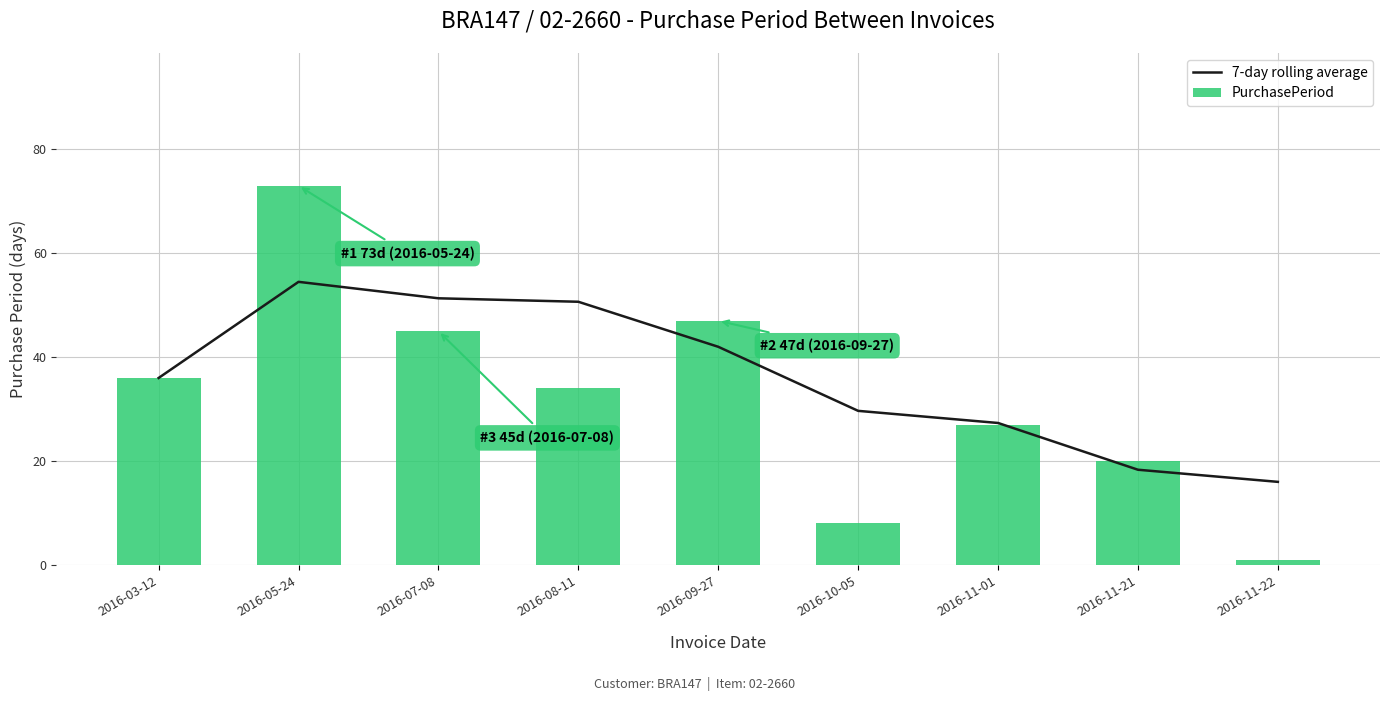

At which category does the chart reach its peak across all series?

2016-05-24